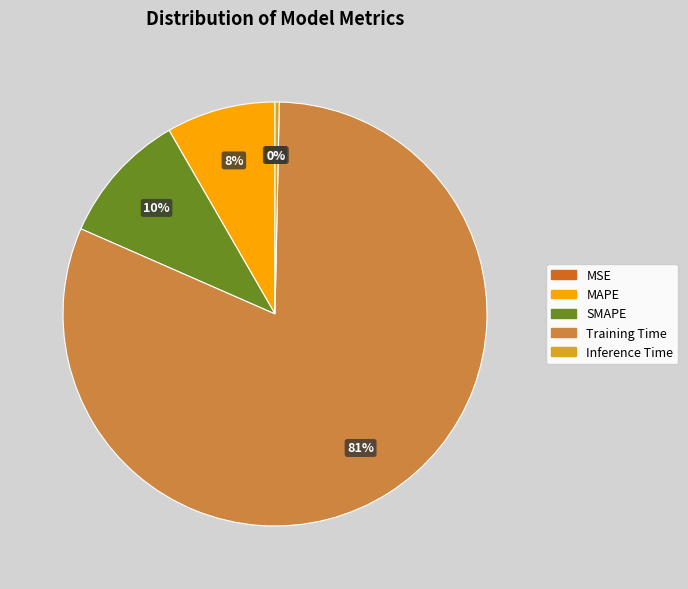

Is the sum of Training Time and SMAPE greater than half?

Yes